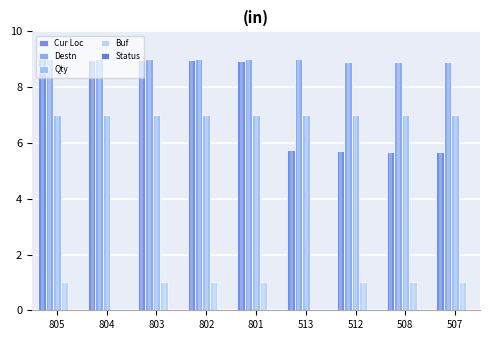

True or false: Buf has a value of 1.0 at 801.

True